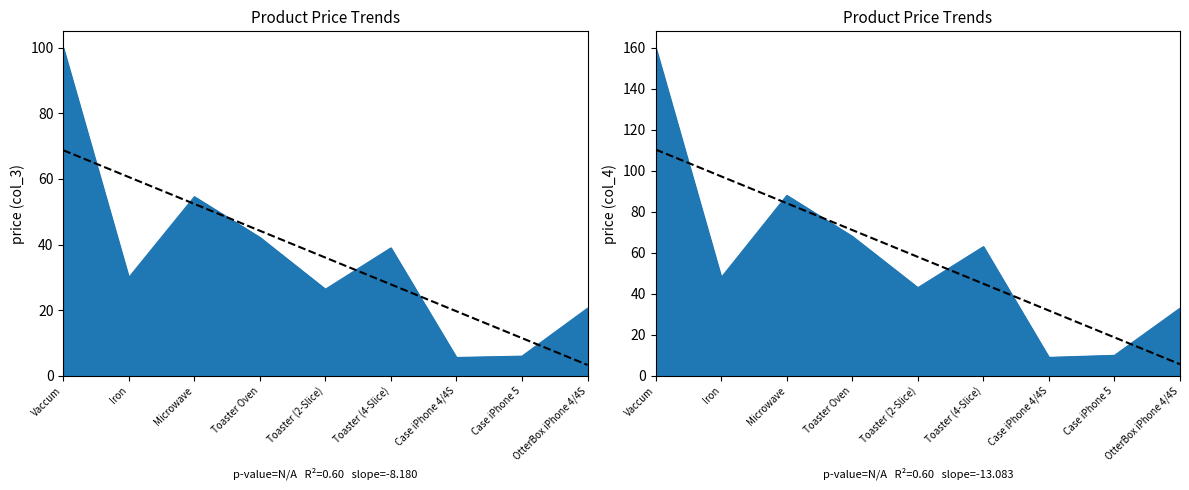

In col_4, how many points are higher than both neighbors (excluding endpoints)?

2